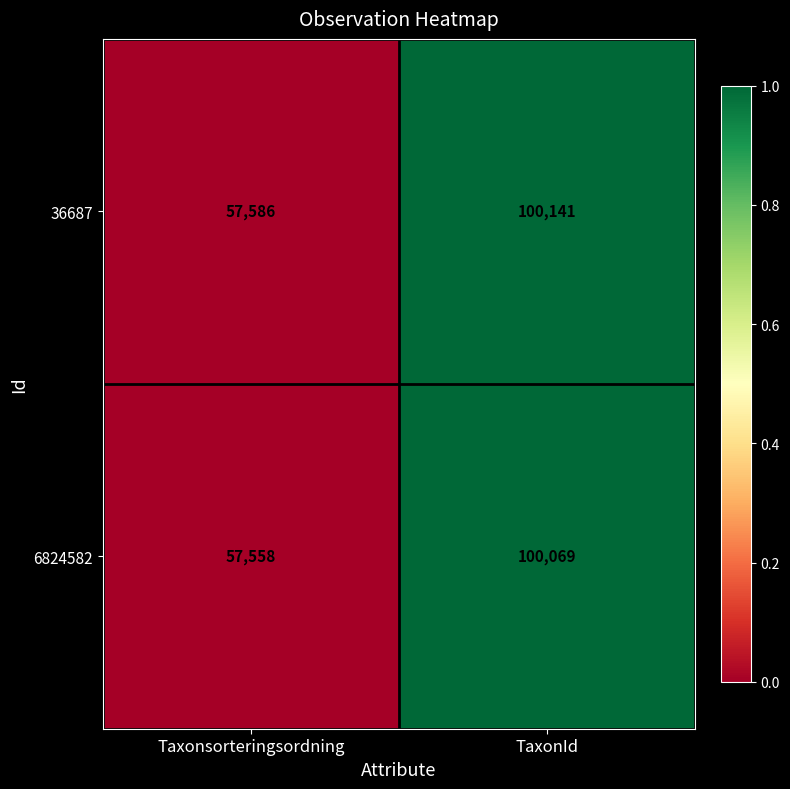

True or false: 6824582 has a value of 100069 at TaxonId.

True